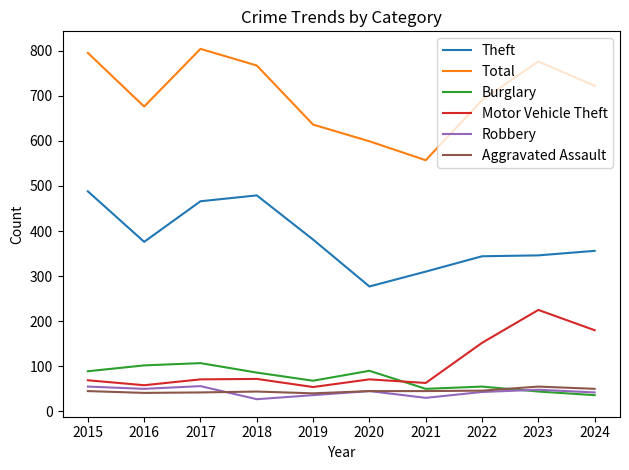

Which category has the highest value across all series?

2017